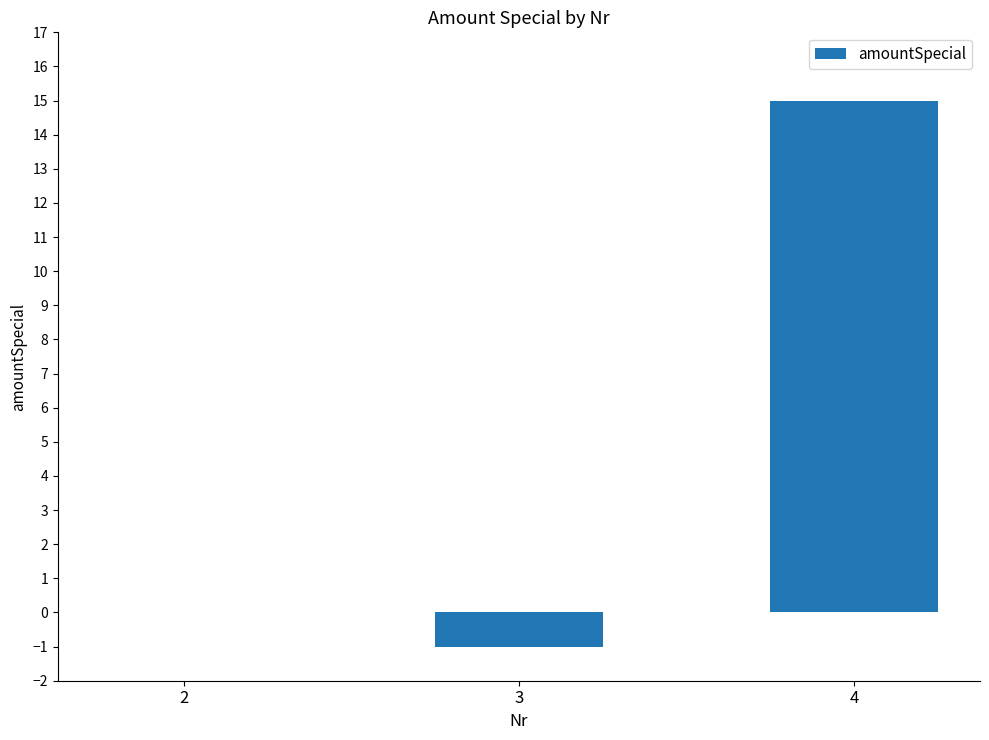

True or false: the data shows 0 at 2.

True